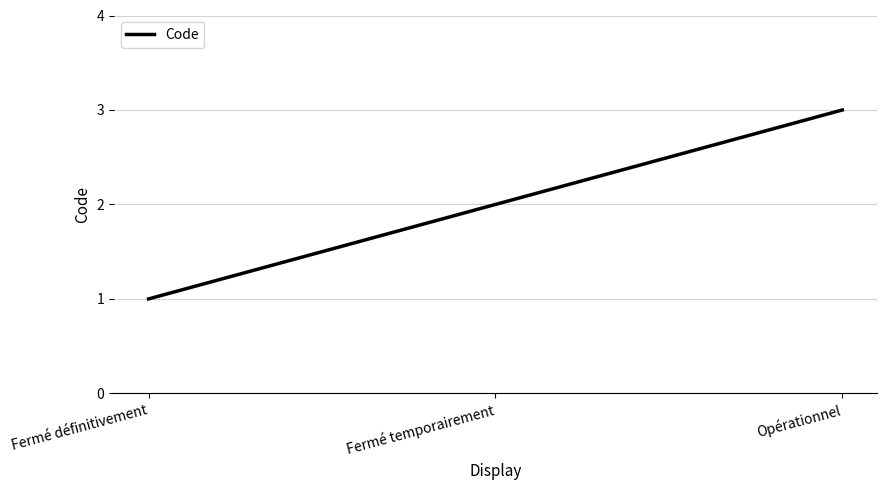

What position from the left is Fermé temporairement?

2